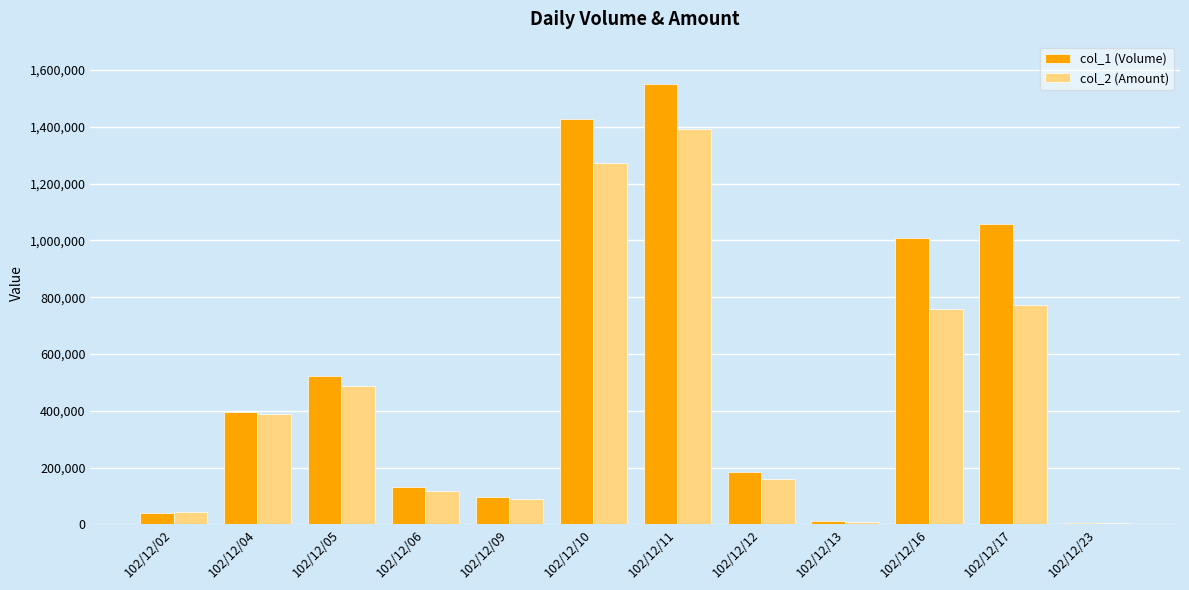

What are all the series names shown in the legend?

col_1 (Volume), col_2 (Amount)